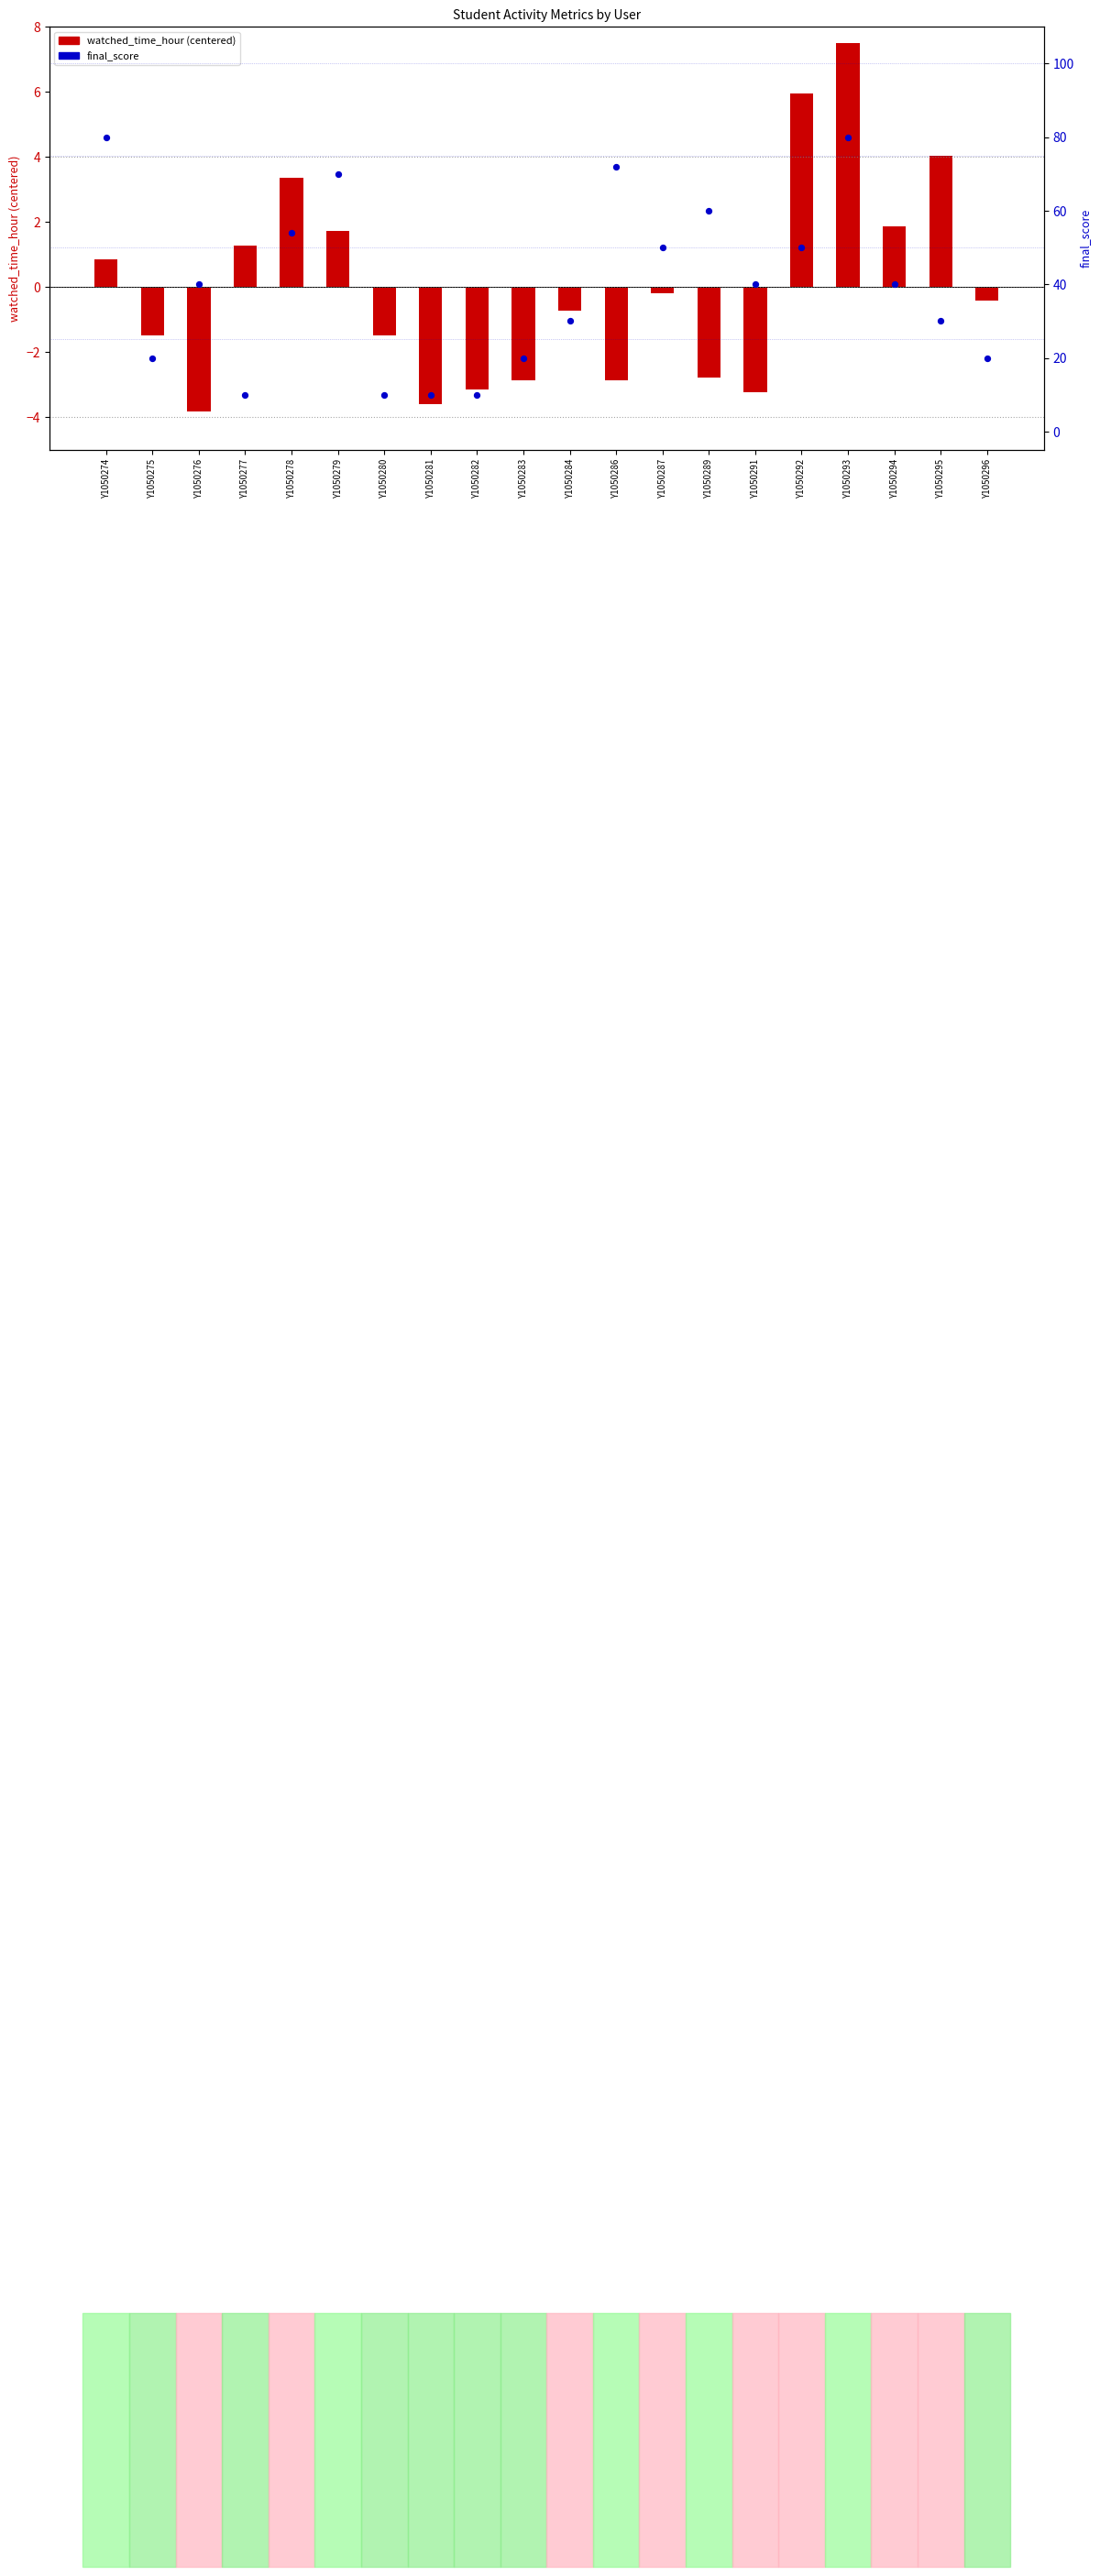

Which series has the largest total across all categories?

final_score